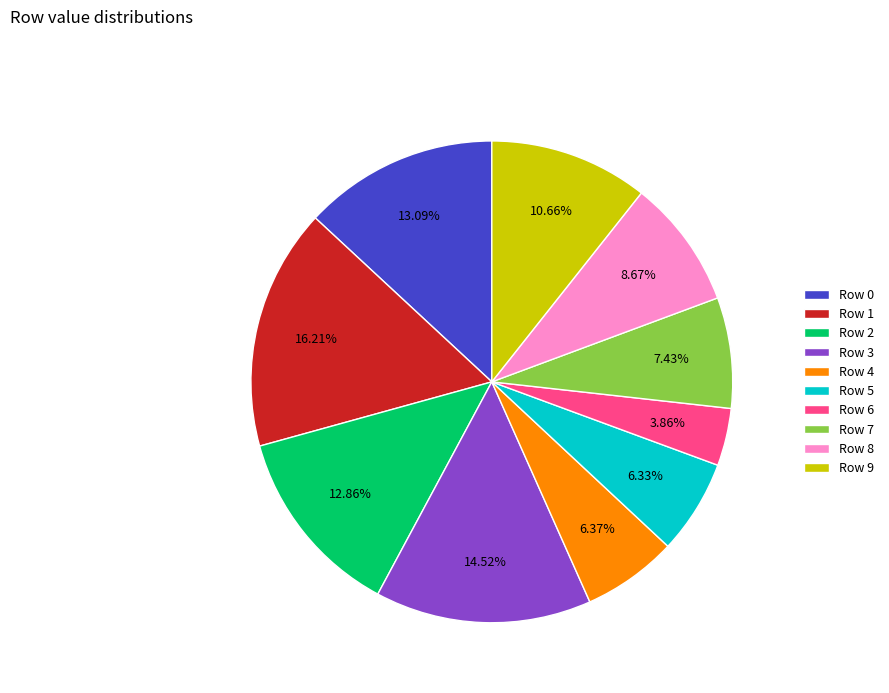

How many segments does this pie chart have?

10